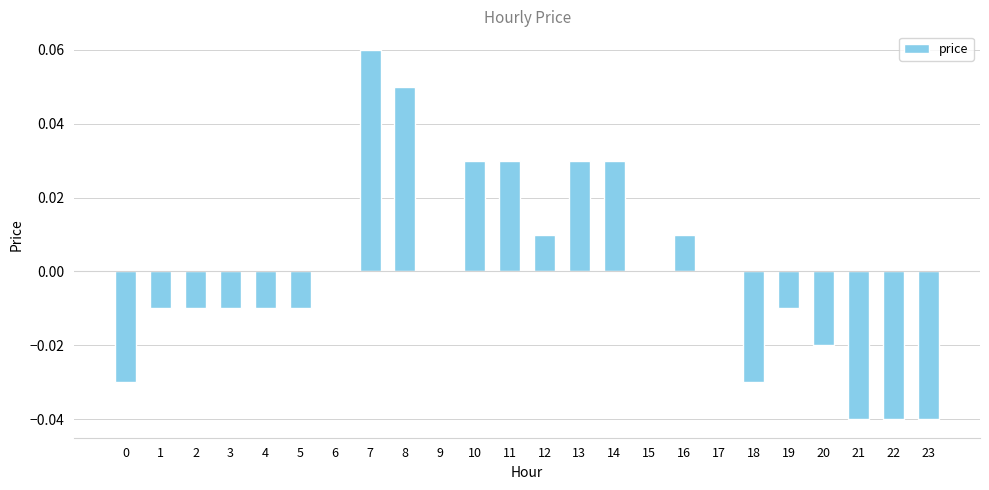

Which category has the highest value across all series?

7